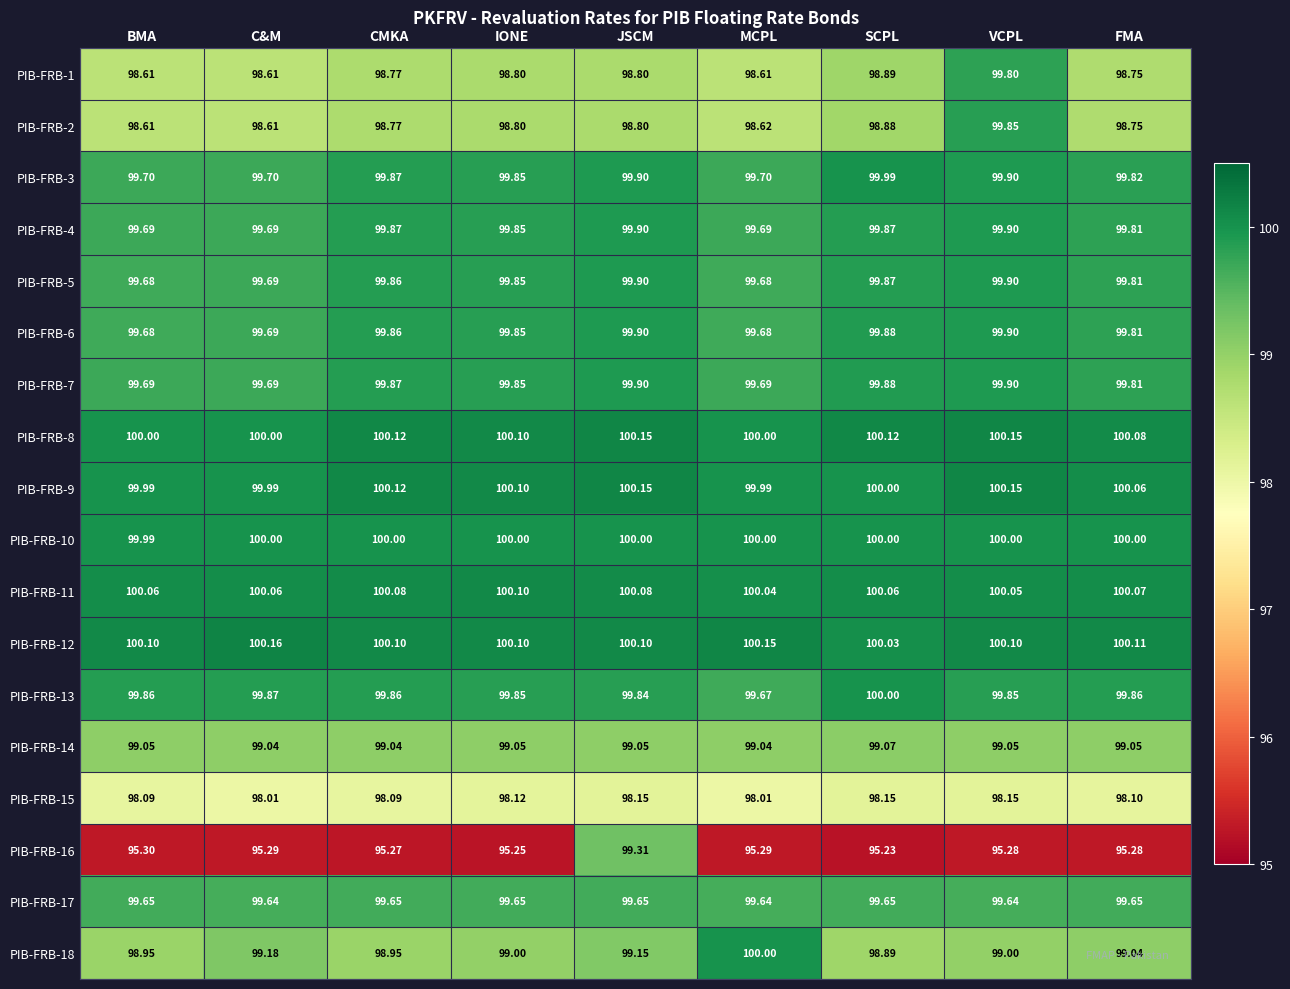

At which category is the sum across all series the highest?

JSCM